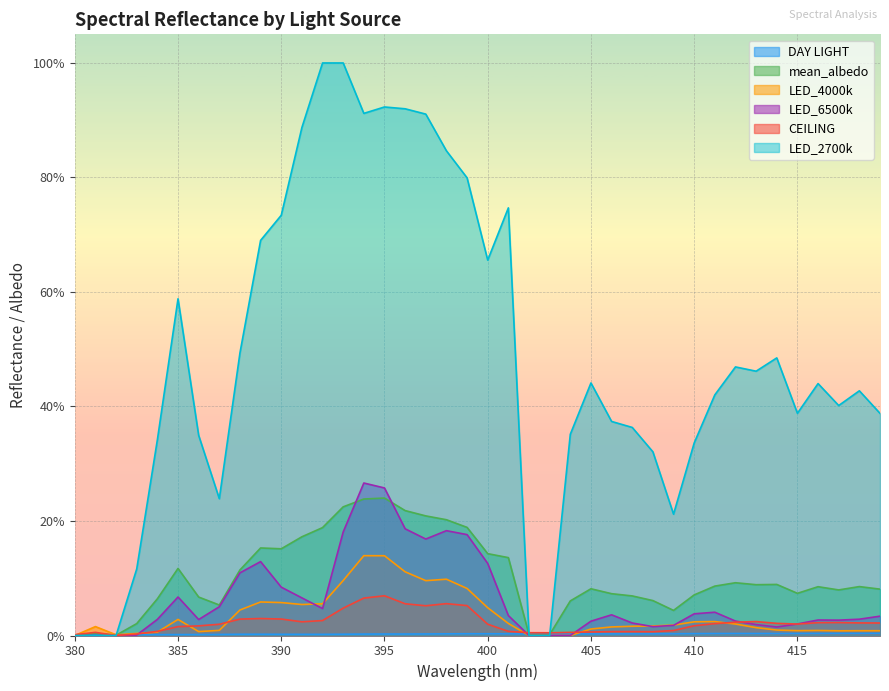

Between which two adjacent categories do CEILING and LED_2700k first intersect?

401.0 and 402.0